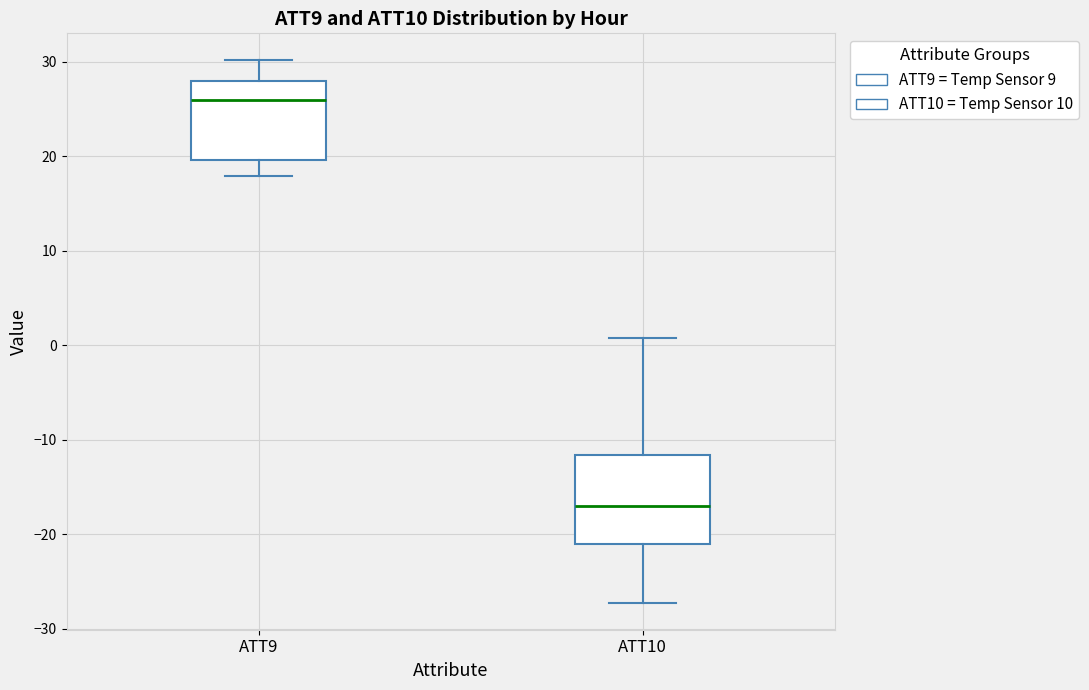

Which box's median line is the lowest?

ATT10